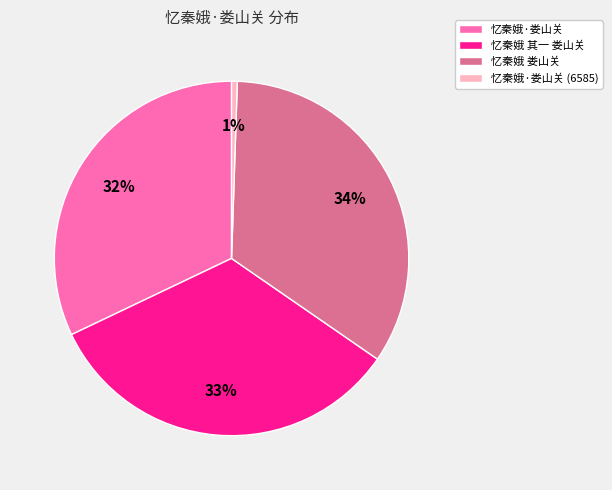

How many slices are in this pie chart?

4